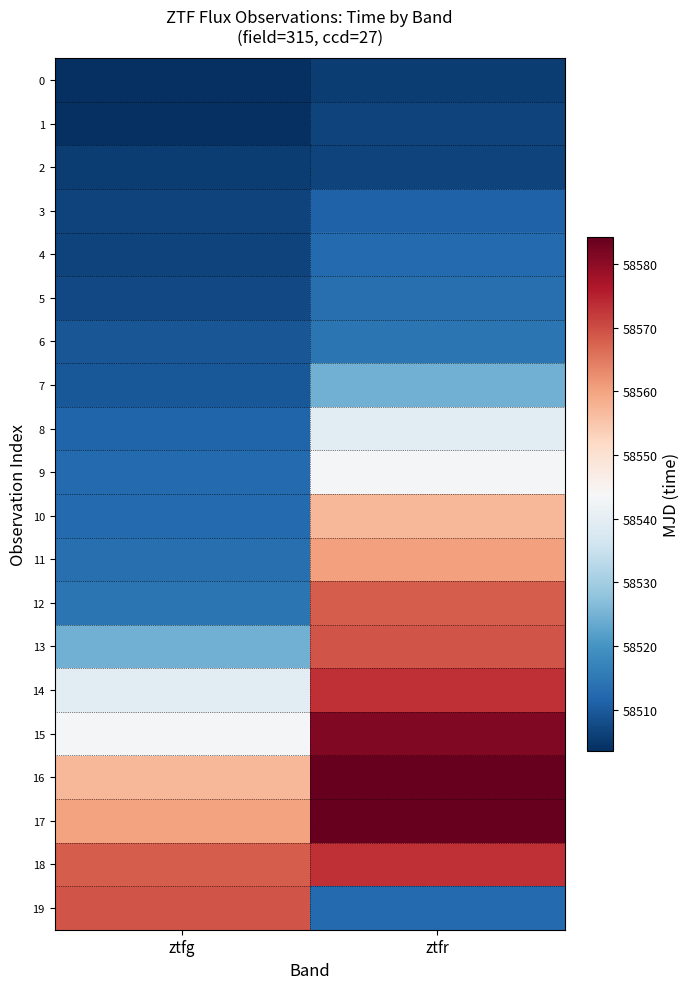

At which category does the chart reach its minimum across all series?

ztfg